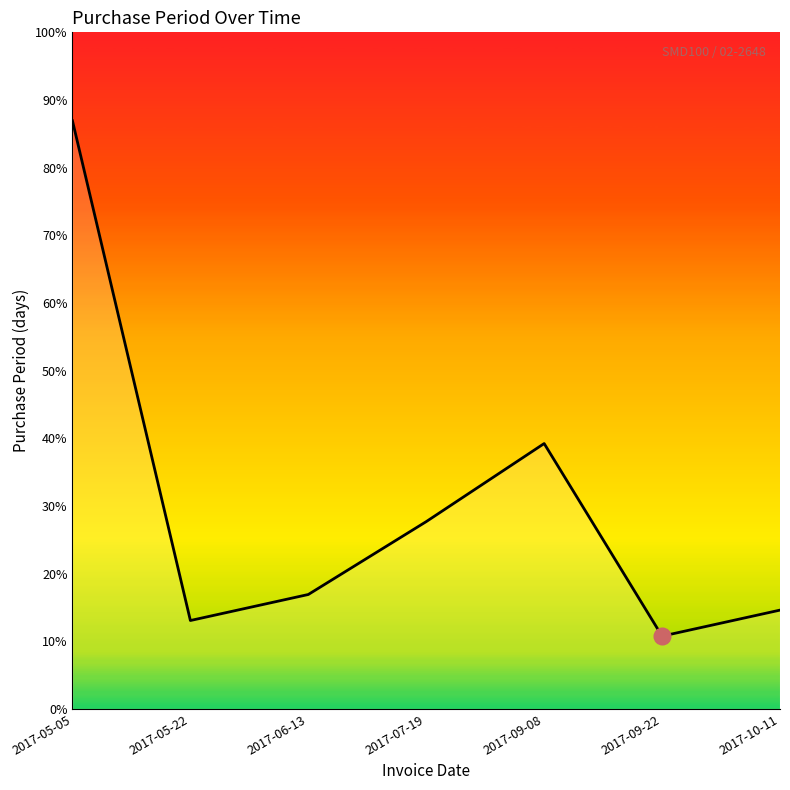

Does the chart display data point markers on the line(s)?

No